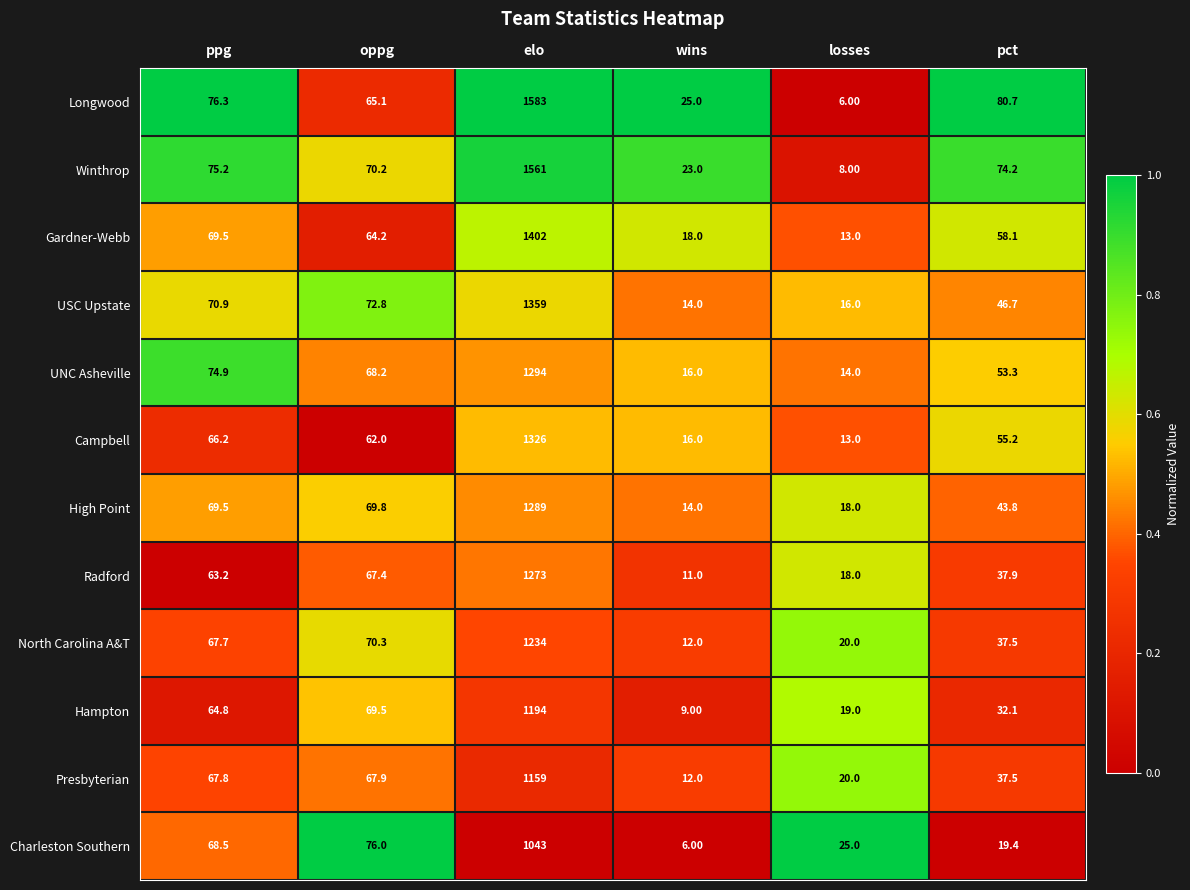

What is the average value of the Charleston Southern series?

206.3